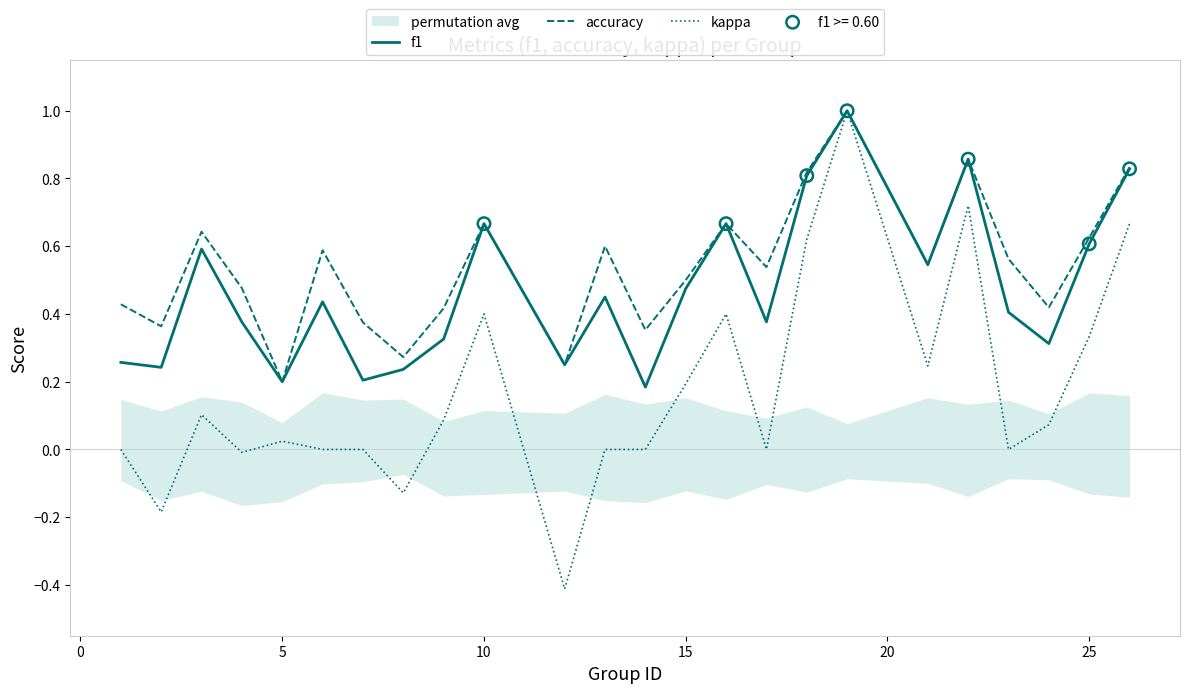

Which series contains the lowest Y value?

kappa